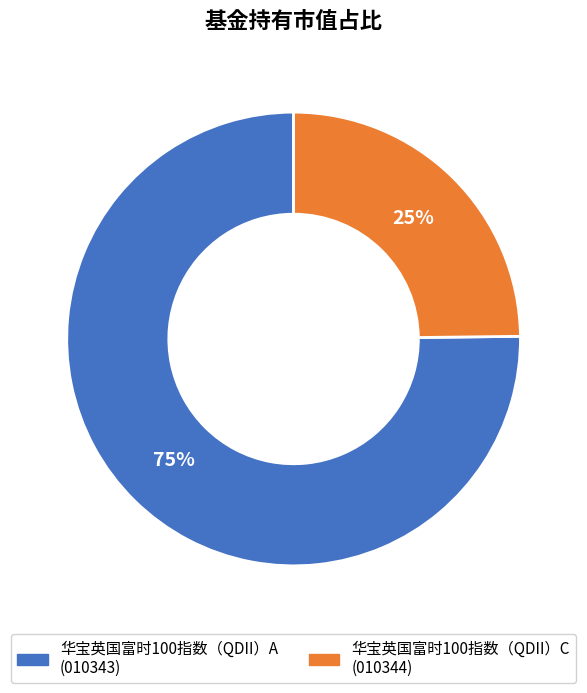

What percentage is the 华宝英国富时100指数（QDII）C slice, to the nearest percent?

25%